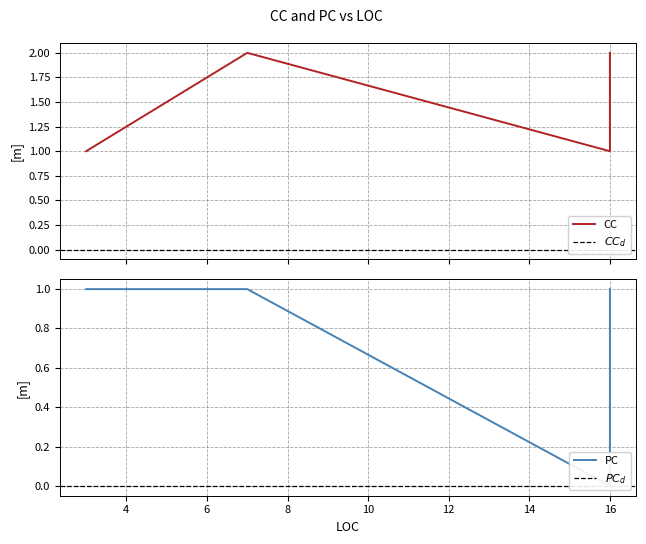

In PC, how many points are lower than both neighbors (excluding endpoints)?

1